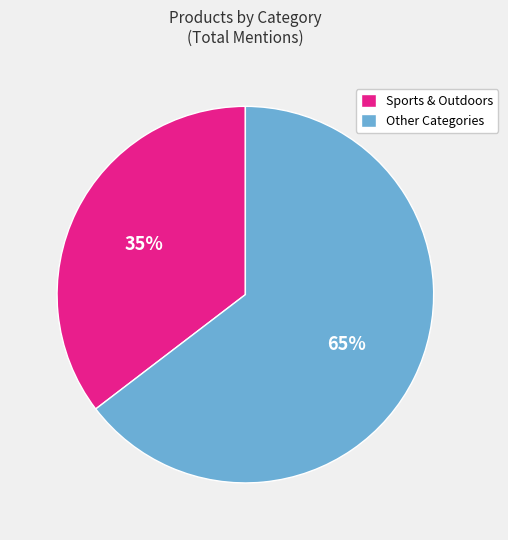

How many slices are in this pie chart?

2